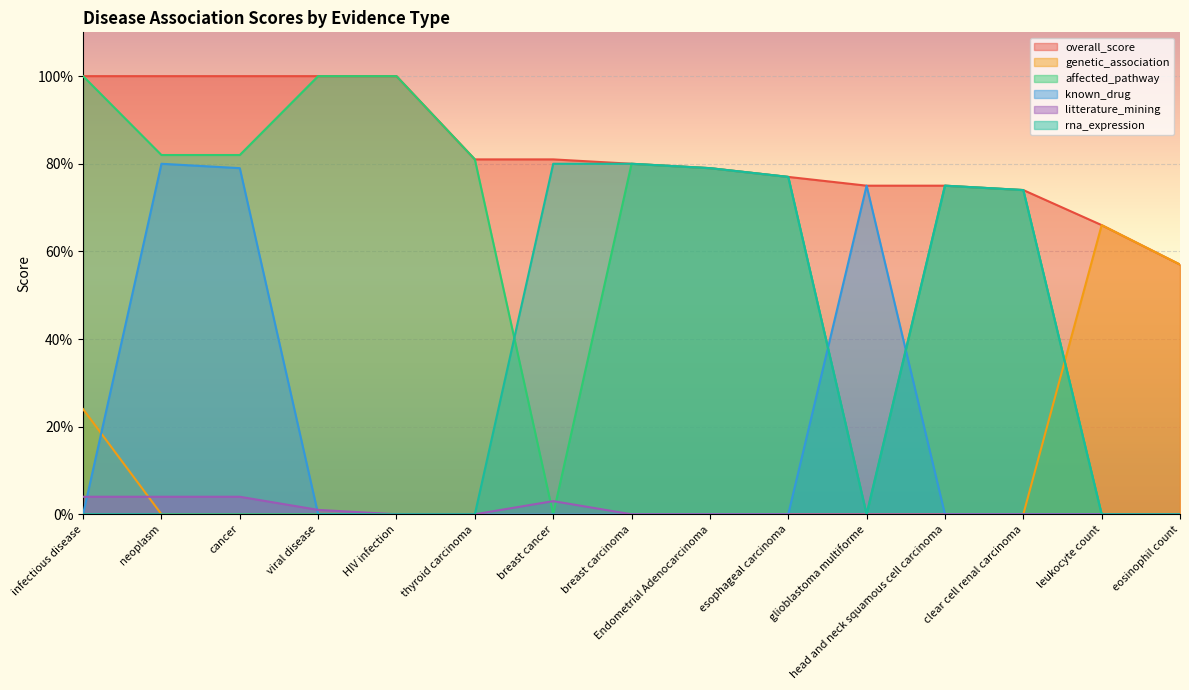

Where do rna_expression and genetic_association first cross each other?

clear cell renal carcinoma and leukocyte count